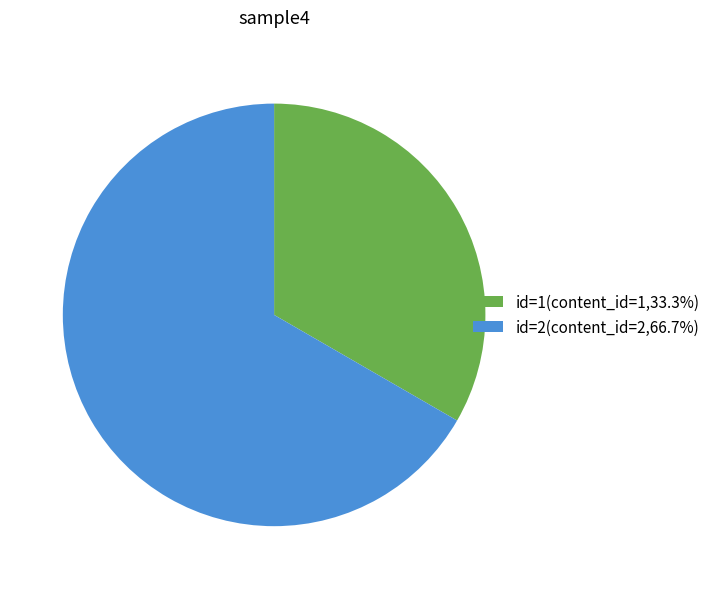

Is the sum of id=2(content_id=2,66.7%) and id=1(content_id=1,33.3%) greater than half?

Yes